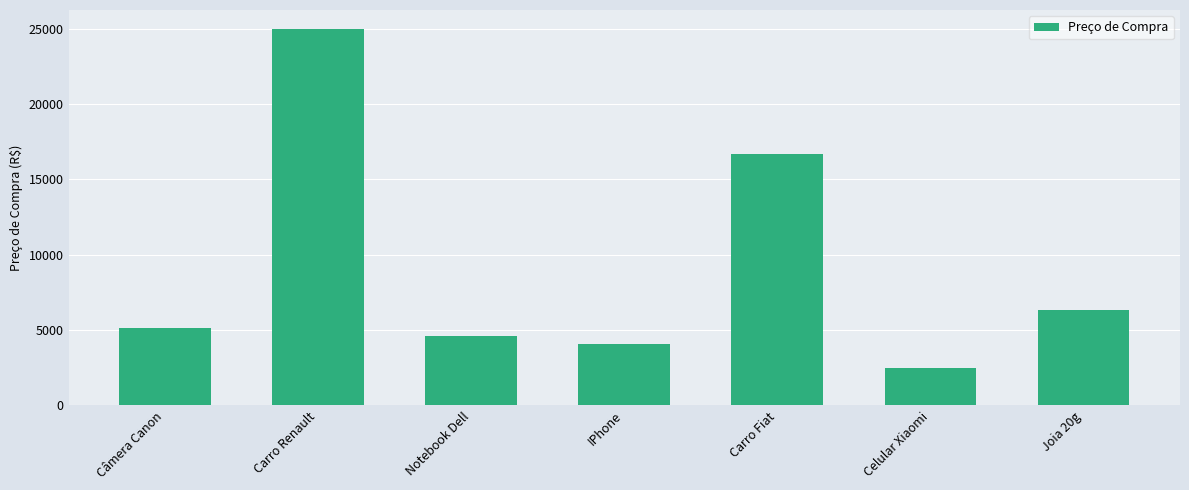

The chart shows a value of 1512.3 at Câmera Canon. True or false?

False